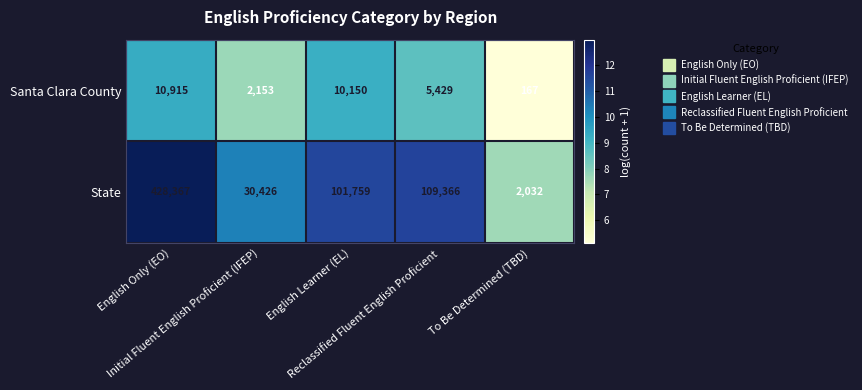

List the series in order of their overall mean, lowest first.

Santa Clara County, State